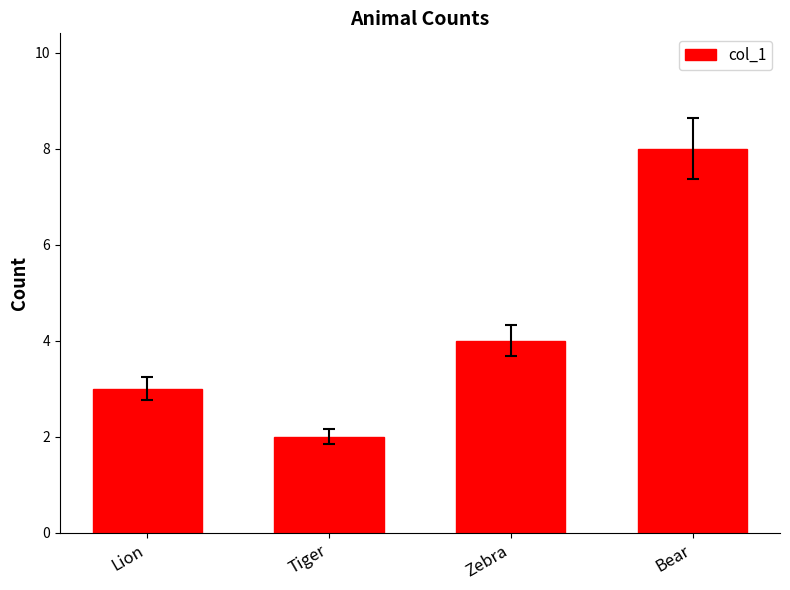

List the labels in order of value, largest first.

Bear, Zebra, Lion, Tiger